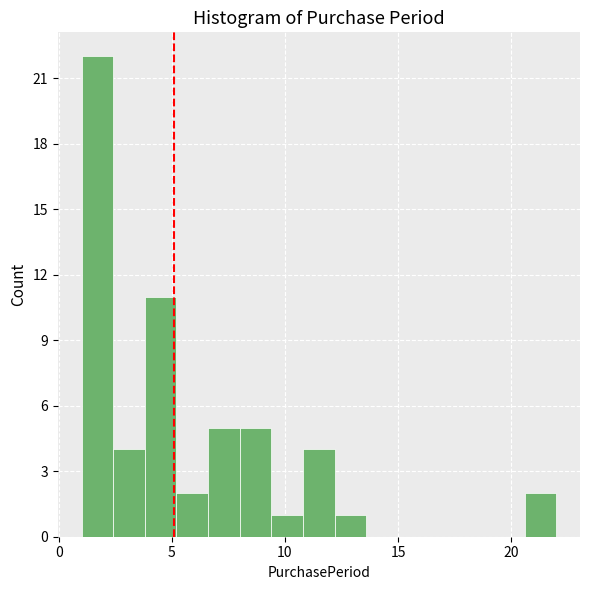

Read against the x-axis, roughly where is the centre of the tallest bar?

1.5